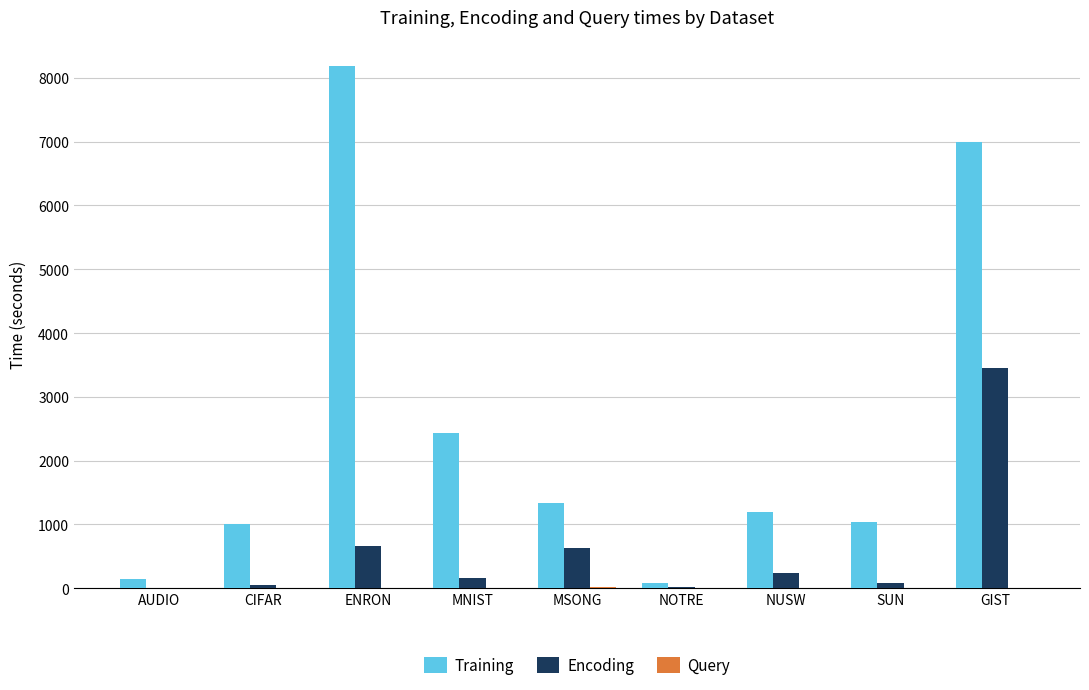

What is the sum of all Encoding values?

5310.1